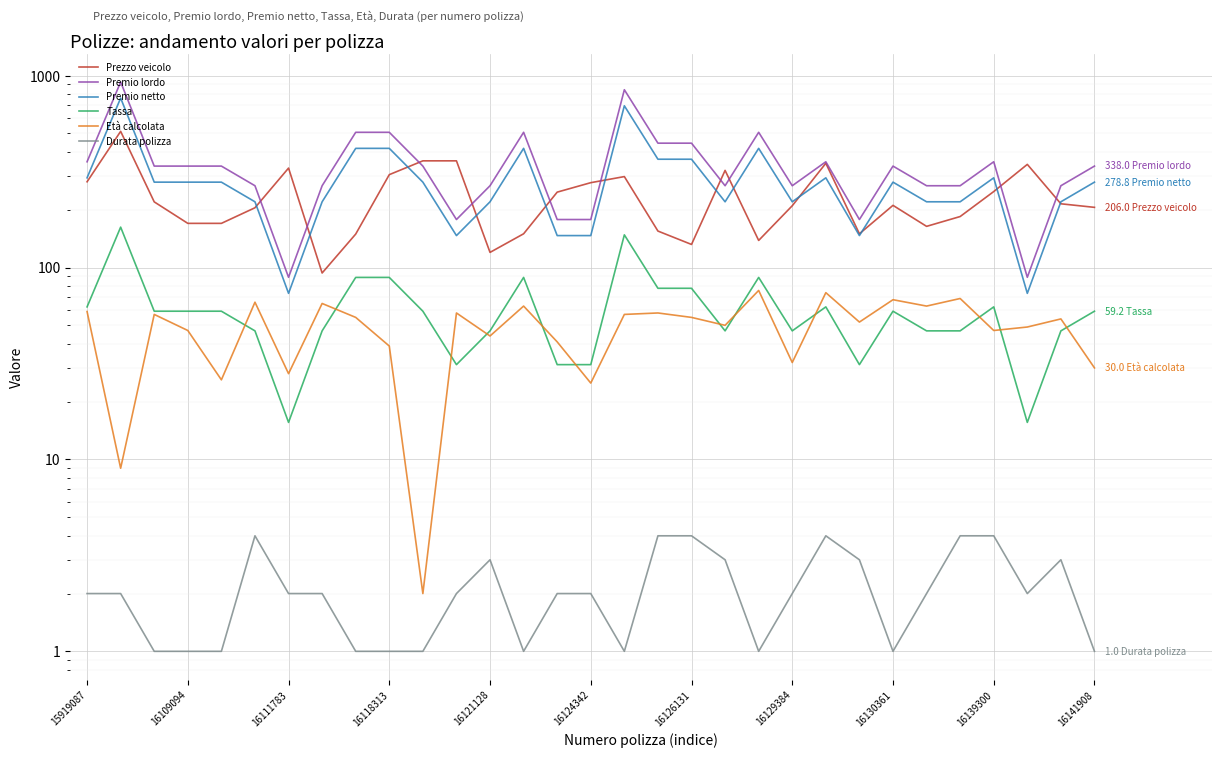

Reading right to left, extract all data points from this chart.

Prezzo veicolo: 206.0	215.0	345.0	249.0	184.5	164.0	211.0	150.0	349.7	210.0	138.5	321.0	132.0	155.0	298.0	277.0	247.3	150.0	120.0	360.0	360.0	305.0	149.5	93.7	330.0	205.0	170.0	170.0	220.0	512.8	280.0
Premio lordo: 338.0	267.0	89.0	356.0	267.0	267.0	338.0	178.0	356.0	267.0	507.0	267.0	445.0	445.0	845.0	178.0	178.0	507.0	267.0	178.0	338.0	507.0	507.0	267.0	89.0	267.0	338.0	338.0	338.0	927.0	356.0
Premio netto: 278.8	220.2	73.4	293.6	220.2	220.2	278.8	146.8	293.6	220.2	418.1	220.2	367.0	367.0	696.9	146.8	146.8	418.1	220.2	146.8	278.8	418.1	418.1	220.2	73.4	220.2	278.8	278.8	278.8	764.5	293.6
Tassa: 59.2	46.8	15.6	62.4	46.8	46.8	59.2	31.2	62.4	46.8	88.9	46.8	78.0	78.0	148.1	31.2	31.2	88.9	46.8	31.2	59.2	88.9	88.9	46.8	15.6	46.8	59.2	59.2	59.2	162.5	62.4
Età calcolata: 30.0	54.0	49.0	47.0	69.0	63.0	68.0	52.0	74.0	32.0	76.0	50.0	55.0	58.0	57.0	25.0	41.0	63.0	44.0	58.0	2.0	39.0	55.0	65.0	28.0	66.0	26.0	47.0	57.0	9.0	59.0
Durata polizza: 1.0	3.0	2.0	4.0	4.0	2.0	1.0	3.0	4.0	2.0	1.0	3.0	4.0	4.0	1.0	2.0	2.0	1.0	3.0	2.0	1.0	1.0	1.0	2.0	2.0	4.0	1.0	1.0	1.0	2.0	2.0